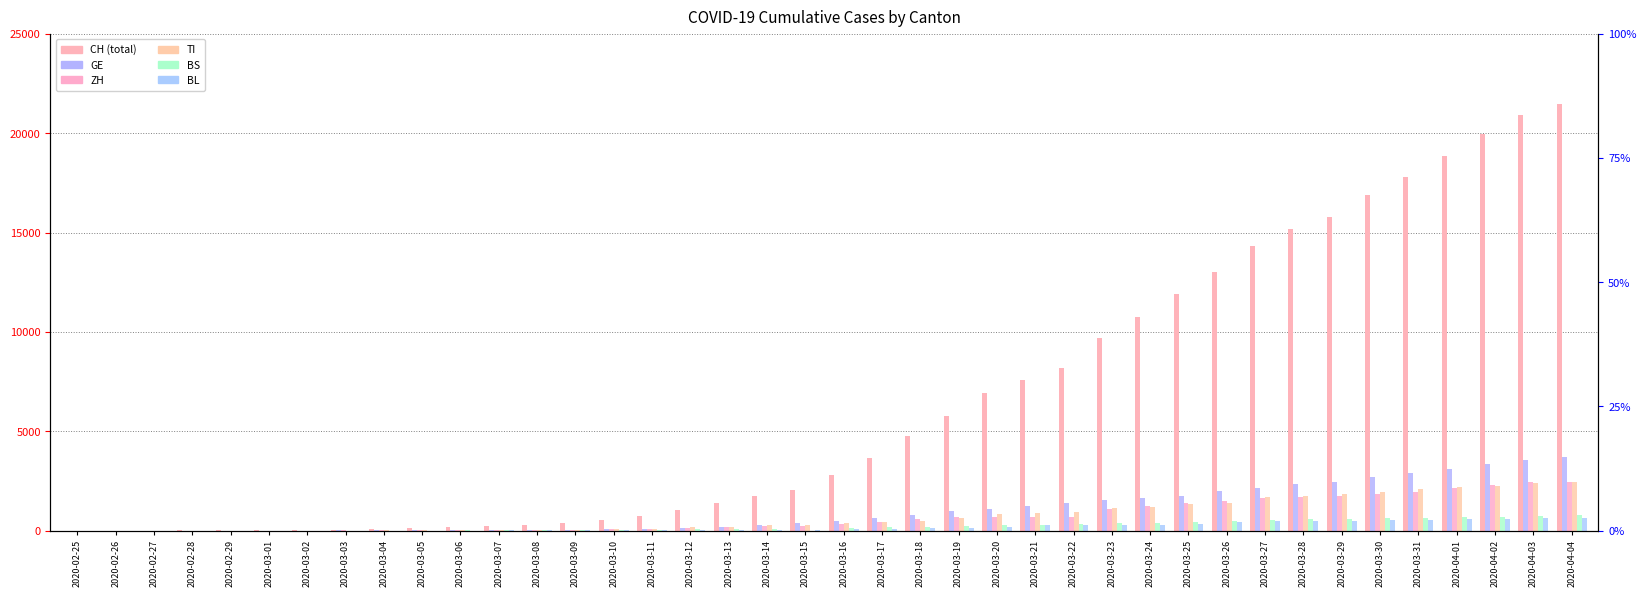

At which label does CH reach its peak?

2020-04-04